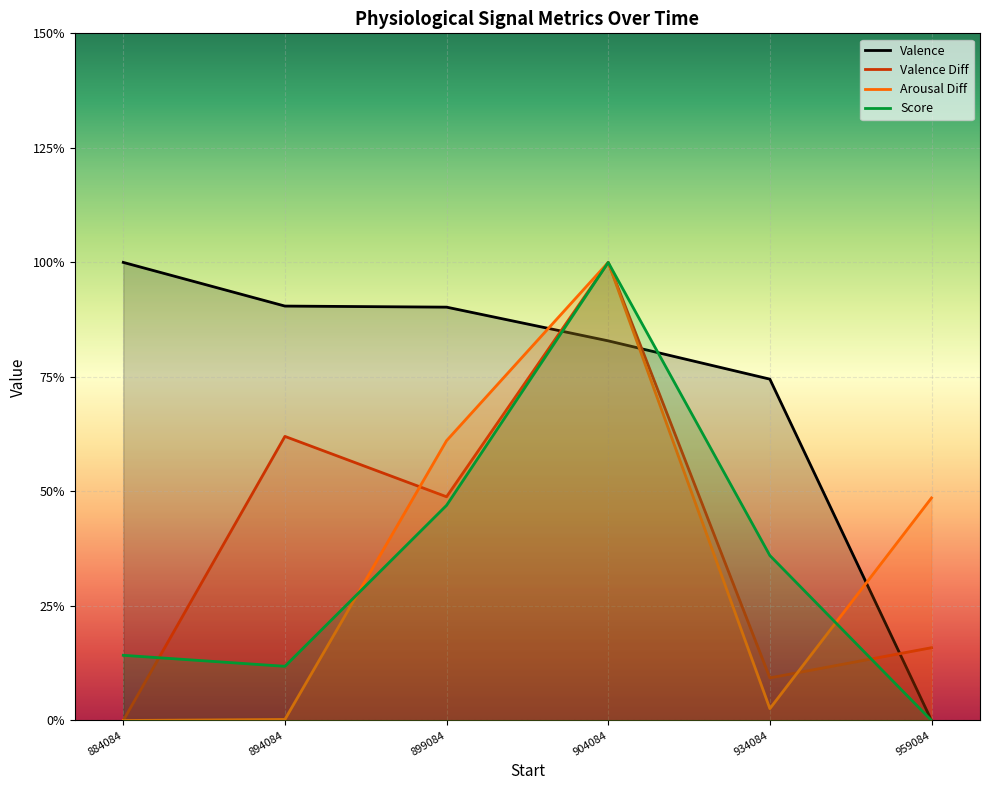

Reading right to left, list all the values displayed in this chart.

Valence: 0.0	0.7	0.8	0.9	0.9	1.0
Valence Diff: 0.2	0.1	1.0	0.5	0.6	0.0
Arousal Diff: 0.5	0.0	1.0	0.6	0.0	0.0
Score: 0.0	0.4	1.0	0.5	0.1	0.1